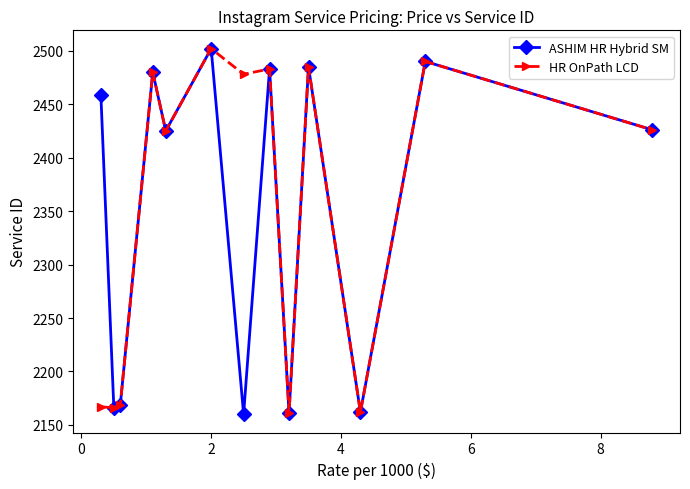

Which series has the largest range (max minus min)?

ASHIM HR Hybrid SM